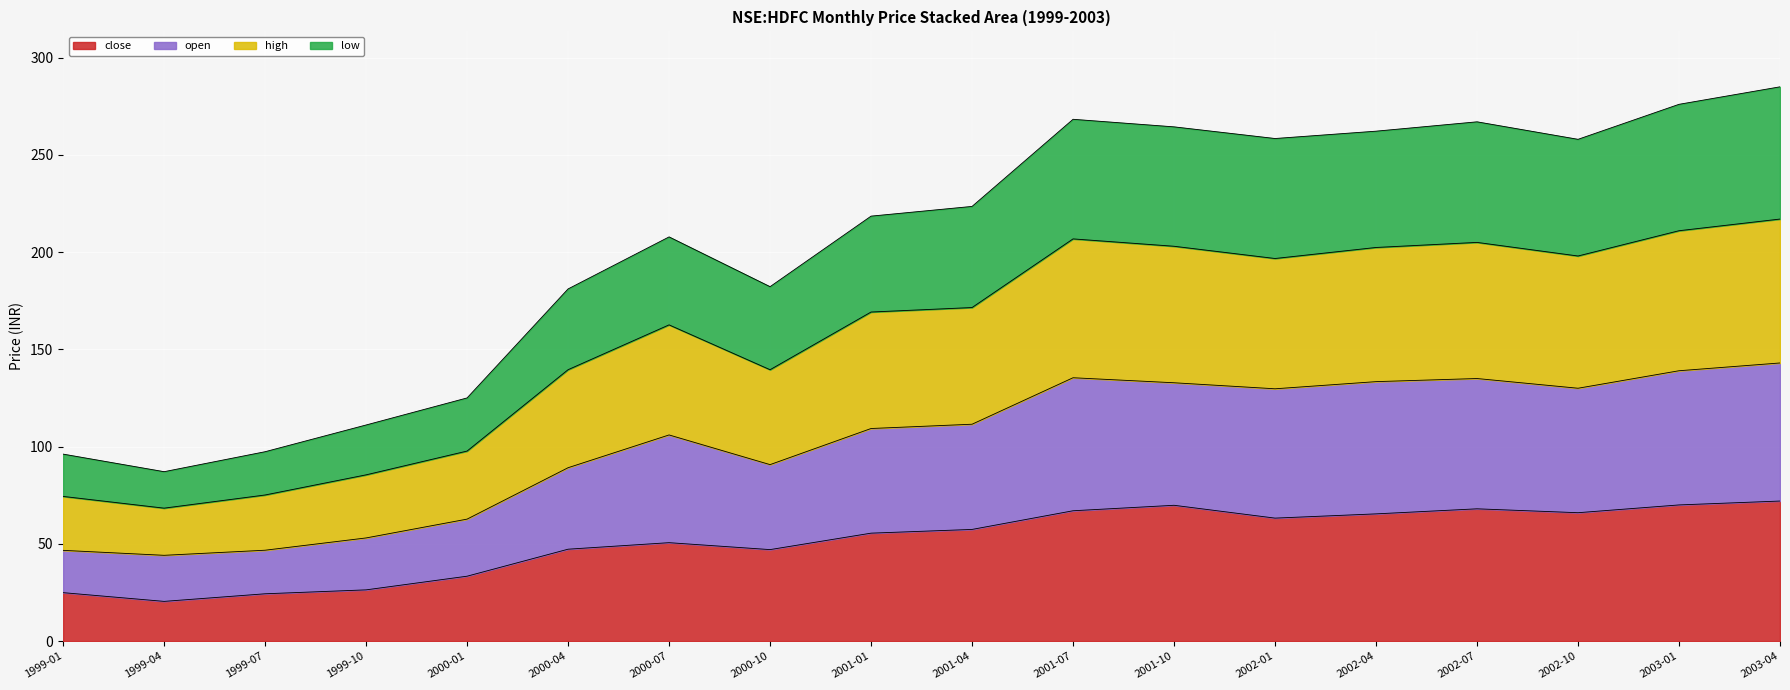

What is the total value across all series at 2002-04?

262.2